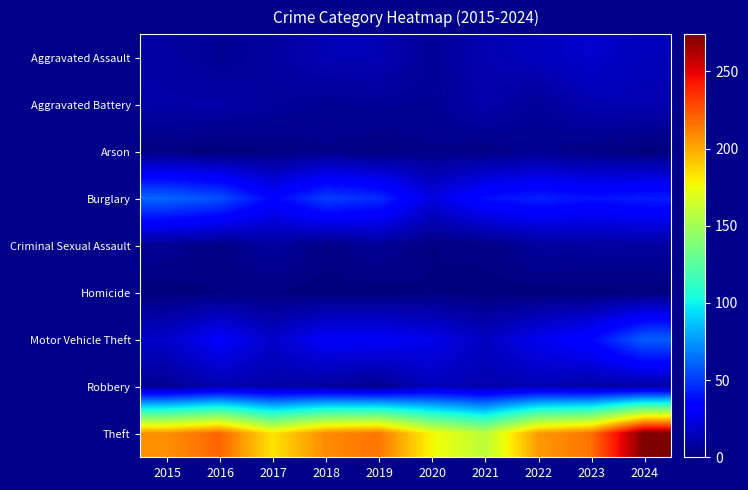

How many distinct data groups are displayed?

9